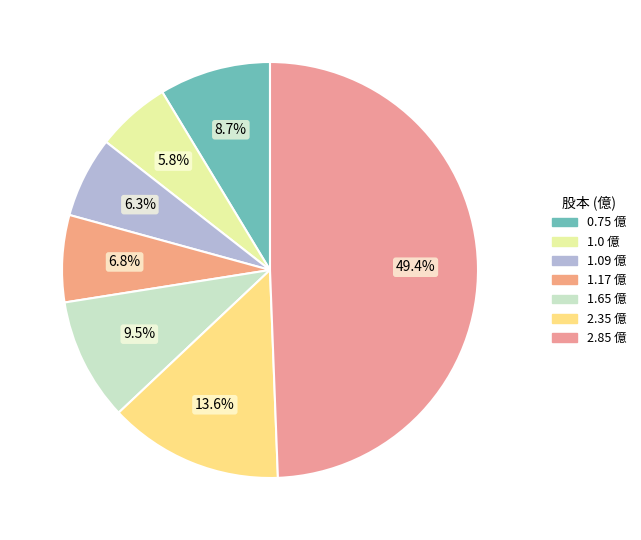

Count the number of slices in the pie.

7